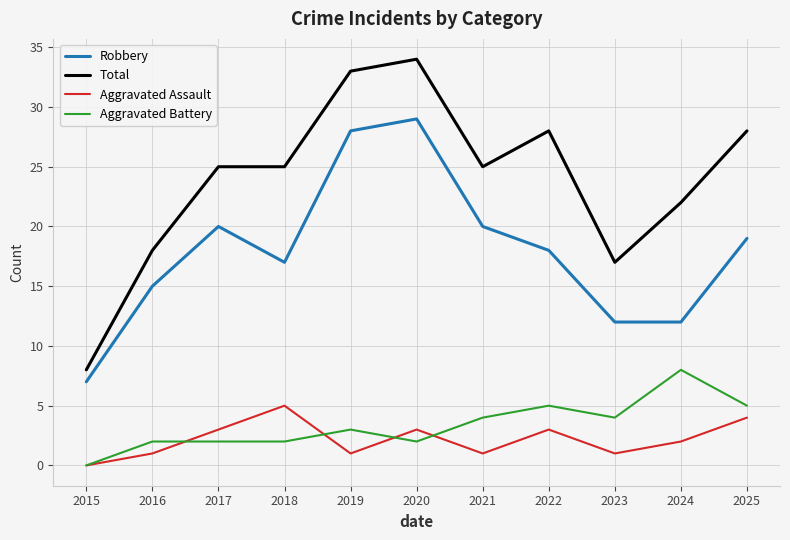

List the series in order of their peak value, lowest first.

Aggravated Assault, Aggravated Battery, Robbery, Total